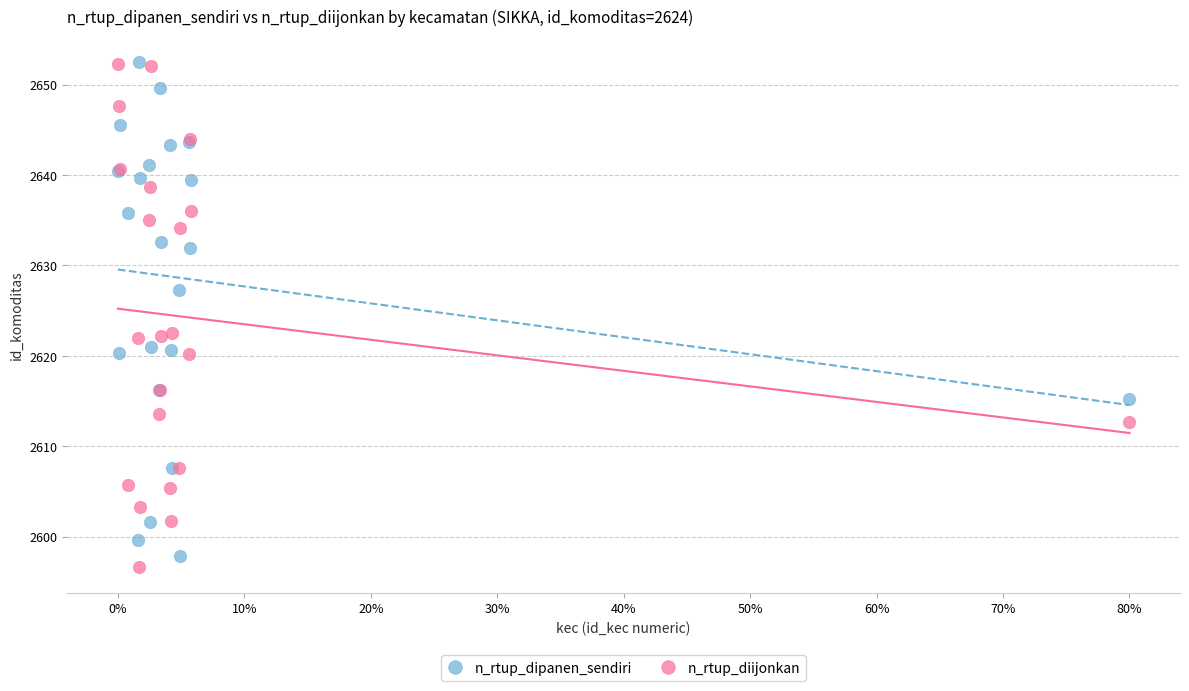

What are all the series names shown in the legend?

n_rtup_dipanen_sendiri, n_rtup_diijonkan